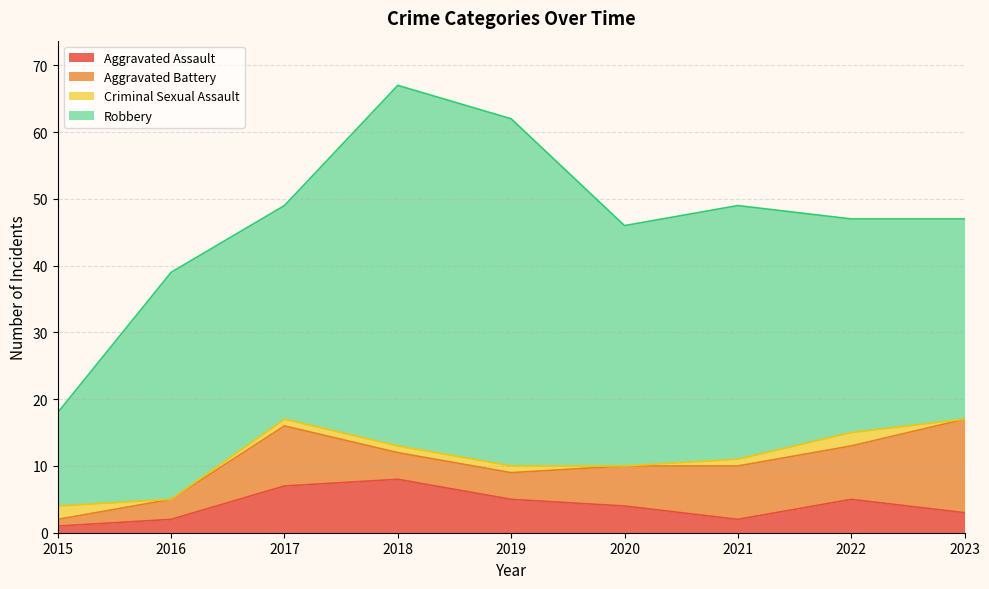

True or false: Criminal Sexual Assault and Robbery cross at least once.

False